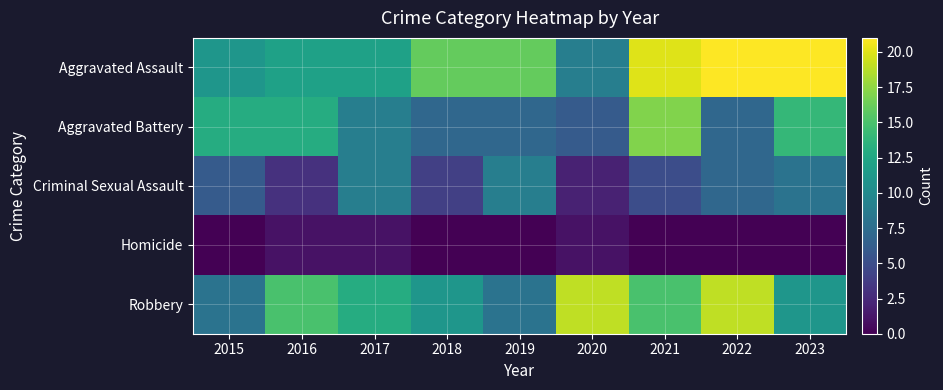

Reading left to right, transcribe all the data shown in this chart.

Aggravated Assault: 2015=11	2016=12	2017=12	2018=16	2019=16	2020=9	2021=20	2022=21	2023=21
Aggravated Battery: 2015=13	2016=13	2017=9	2018=7	2019=7	2020=6	2021=17	2022=7	2023=14
Criminal Sexual Assault: 2015=6	2016=3	2017=9	2018=4	2019=9	2020=2	2021=5	2022=7	2023=8
Homicide: 2015=0	2016=1	2017=1	2018=0	2019=0	2020=1	2021=0	2022=0	2023=0
Robbery: 2015=8	2016=15	2017=13	2018=11	2019=8	2020=19	2021=15	2022=19	2023=11